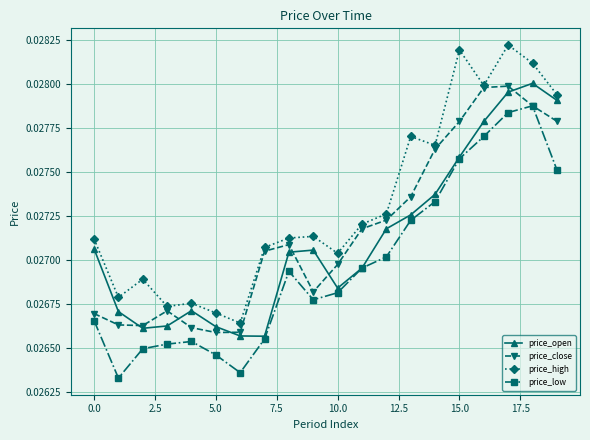

At how many categories does at least one series exceed 0?

20